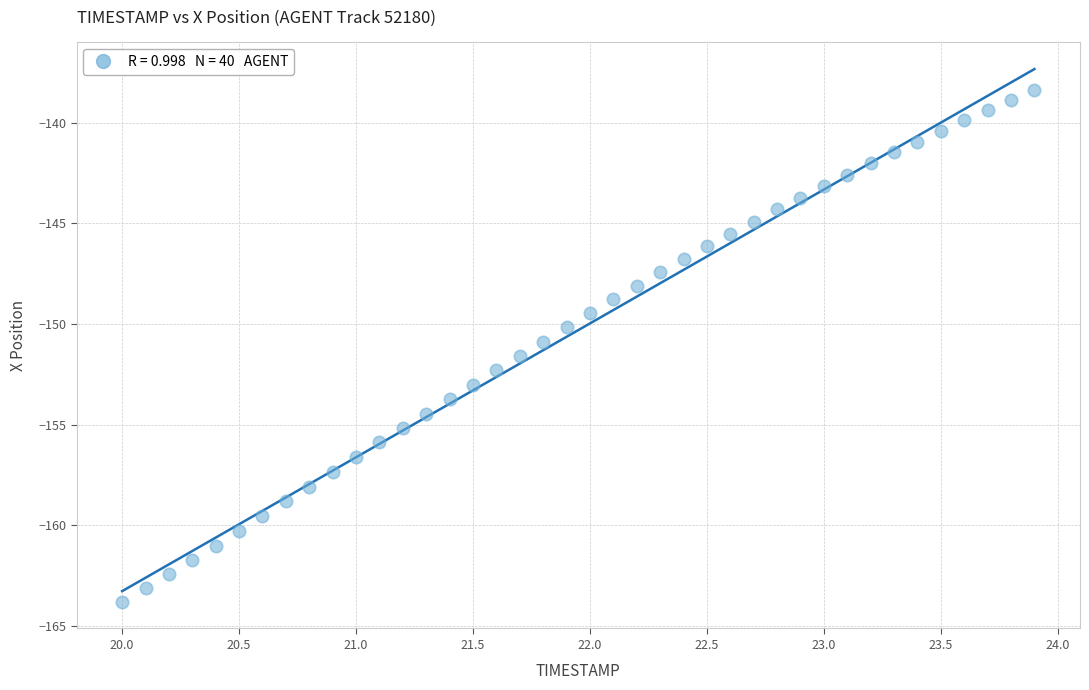

What is the range of X values (max minus min)?

3.9